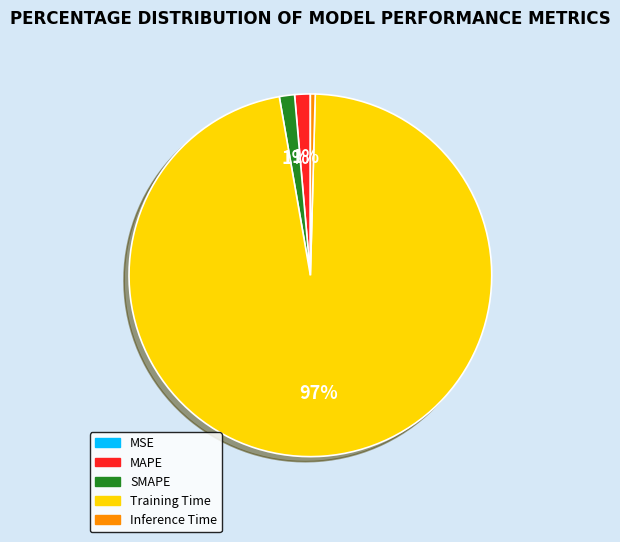

To the nearest percent, what is the difference between the Inference Time and MAPE slice percentages?

1%